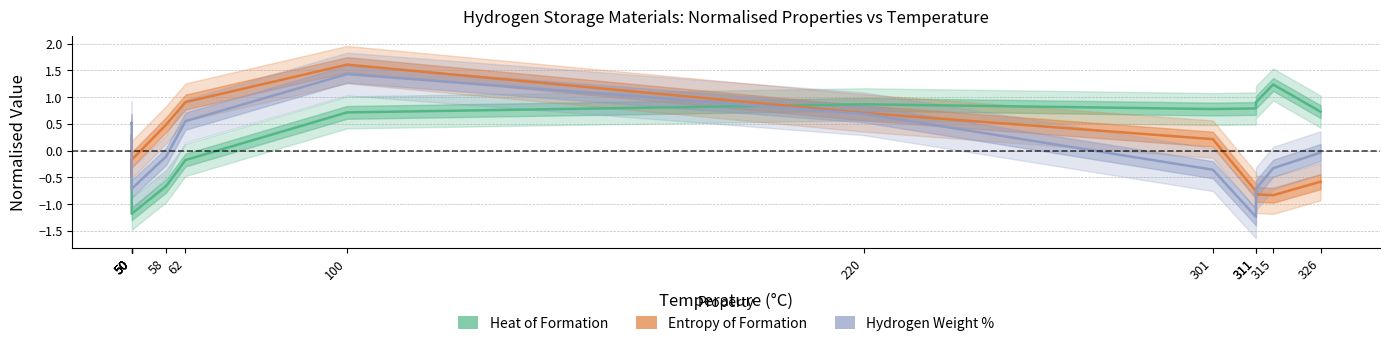

At which category is the sum across all series the highest?

100